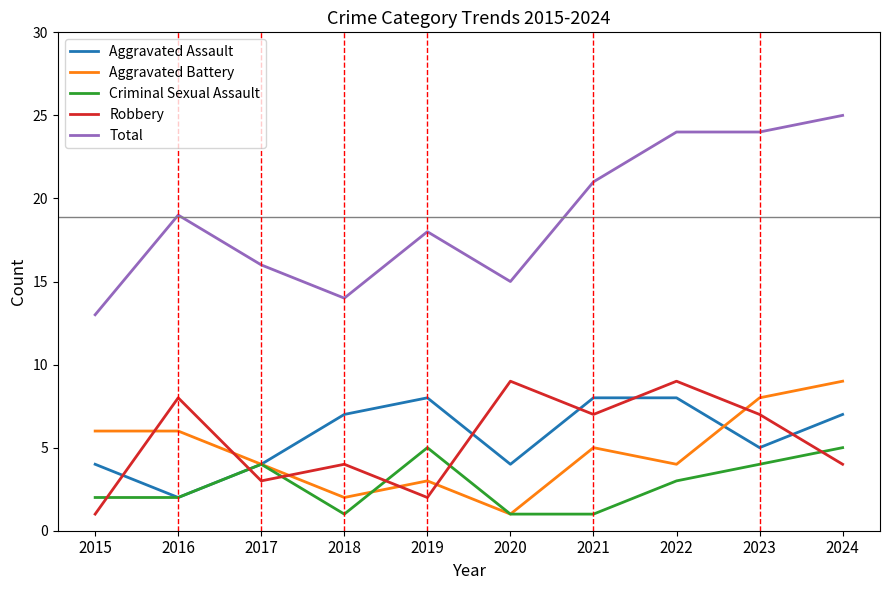

What is the maximum value shown in the chart?

25